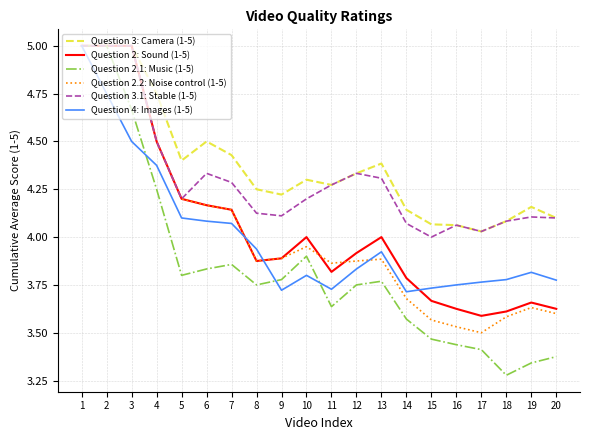

What is the highest value of the Question 2: Sound (1-5) series?

5.0